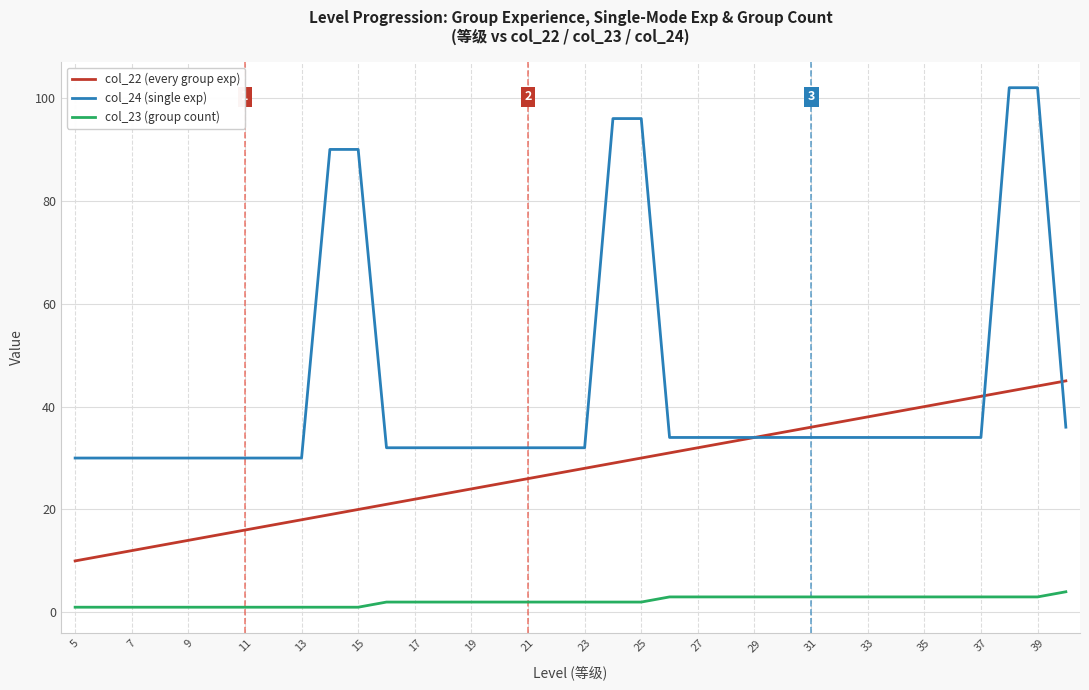

What are all the series names shown in the legend?

col_22 (every group exp), col_24 (single exp), col_23 (group count)